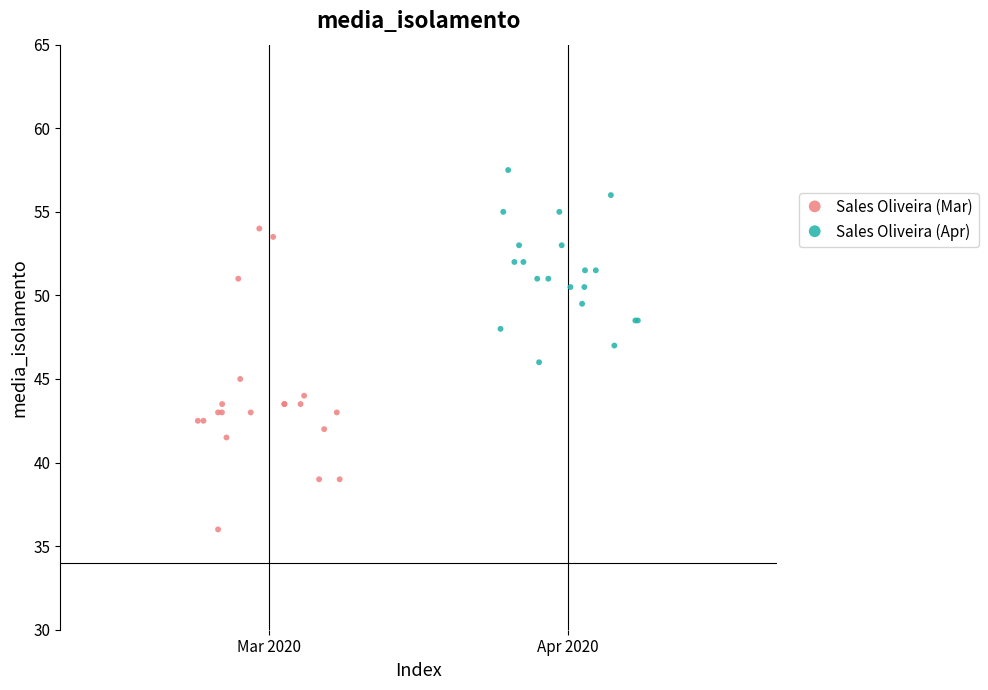

Which series contains the highest Y value?

Sales Oliveira (Apr)